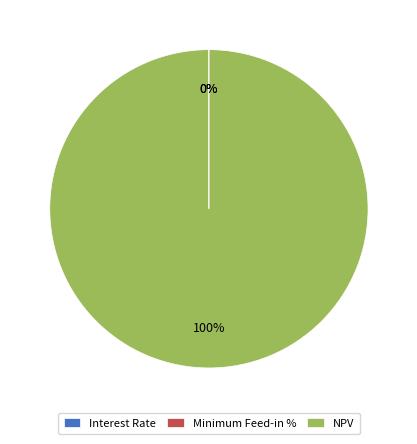

Which slice is the largest?

NPV